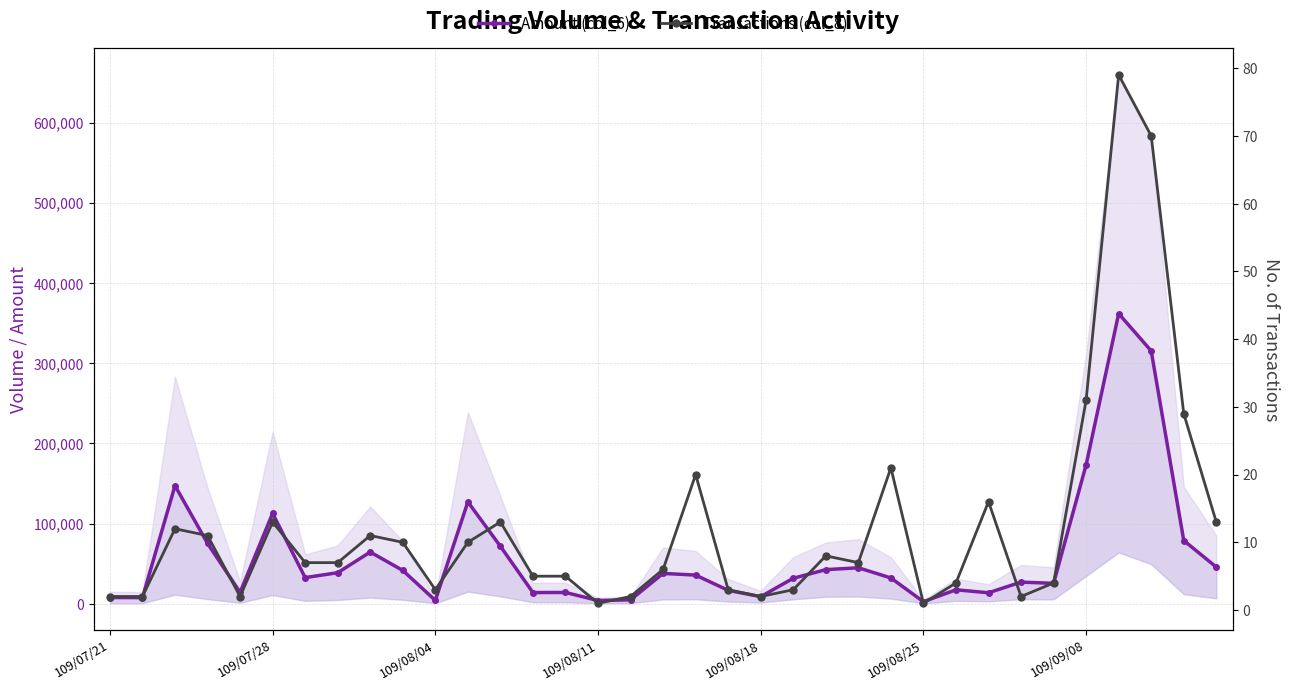

How many distinct data groups are displayed?

2